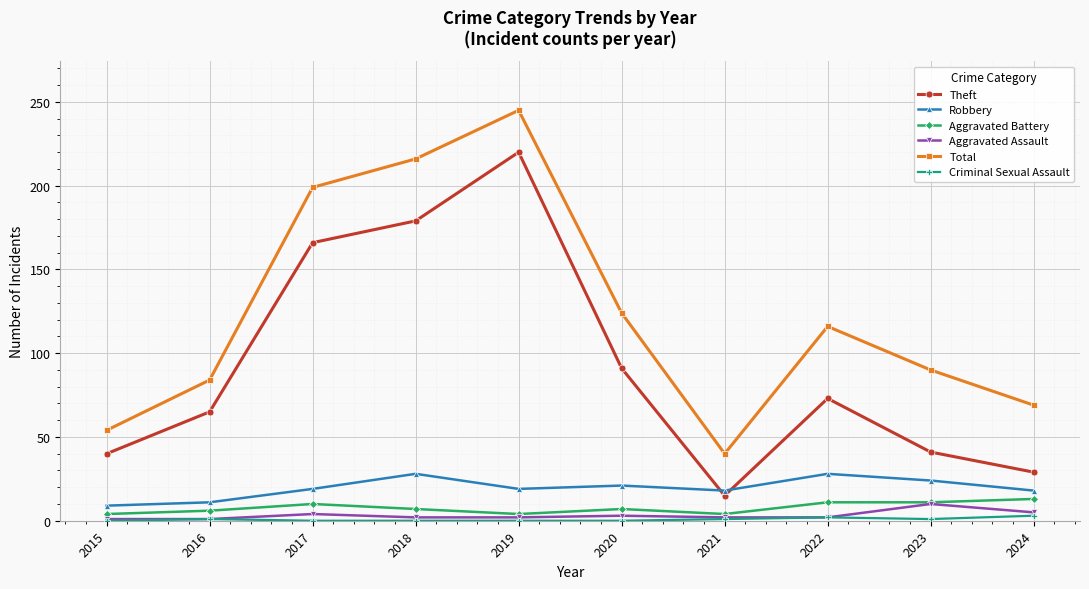

At how many categories does at least one series exceed 113?

5